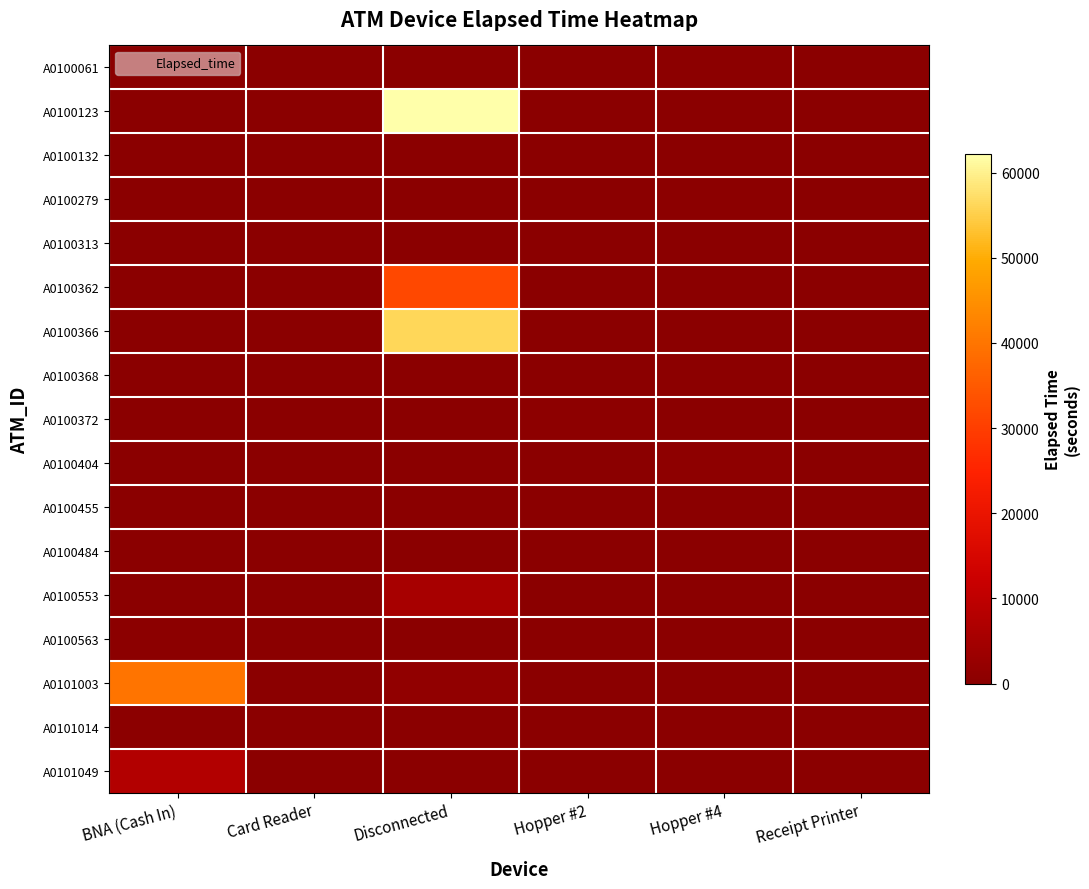

Reading left to right, transcribe all the data shown in this chart.

A0100061: BNA (Cash In)=0	Card Reader=0	Disconnected=0	Hopper #2=0	Hopper #4=265	Receipt Printer=0
A0100123: BNA (Cash In)=0	Card Reader=0	Disconnected=62140	Hopper #2=0	Hopper #4=0	Receipt Printer=0
A0100132: BNA (Cash In)=0	Card Reader=0	Disconnected=0	Hopper #2=0	Hopper #4=45	Receipt Printer=0
A0100279: BNA (Cash In)=0	Card Reader=0	Disconnected=0	Hopper #2=0	Hopper #4=250	Receipt Printer=0
A0100313: BNA (Cash In)=0	Card Reader=0	Disconnected=0	Hopper #2=0	Hopper #4=80	Receipt Printer=0
A0100362: BNA (Cash In)=0	Card Reader=0	Disconnected=31990	Hopper #2=0	Hopper #4=0	Receipt Printer=0
A0100366: BNA (Cash In)=0	Card Reader=0	Disconnected=56240	Hopper #2=0	Hopper #4=0	Receipt Printer=0
A0100368: BNA (Cash In)=0	Card Reader=0	Disconnected=0	Hopper #2=0	Hopper #4=465	Receipt Printer=0
A0100372: BNA (Cash In)=0	Card Reader=0	Disconnected=0	Hopper #2=550	Hopper #4=0	Receipt Printer=0
A0100404: BNA (Cash In)=0	Card Reader=0	Disconnected=0	Hopper #2=0	Hopper #4=785	Receipt Printer=0
A0100455: BNA (Cash In)=0	Card Reader=0	Disconnected=0	Hopper #2=0	Hopper #4=45	Receipt Printer=85
A0100484: BNA (Cash In)=0	Card Reader=0	Disconnected=0	Hopper #2=0	Hopper #4=220	Receipt Printer=0
A0100553: BNA (Cash In)=0	Card Reader=0	Disconnected=5430	Hopper #2=0	Hopper #4=0	Receipt Printer=0
A0100563: BNA (Cash In)=375	Card Reader=0	Disconnected=0	Hopper #2=0	Hopper #4=0	Receipt Printer=0
A0101003: BNA (Cash In)=39910	Card Reader=0	Disconnected=1370	Hopper #2=0	Hopper #4=0	Receipt Printer=0
A0101014: BNA (Cash In)=455	Card Reader=0	Disconnected=0	Hopper #2=0	Hopper #4=0	Receipt Printer=0
A0101049: BNA (Cash In)=7570	Card Reader=0	Disconnected=0	Hopper #2=0	Hopper #4=0	Receipt Printer=0